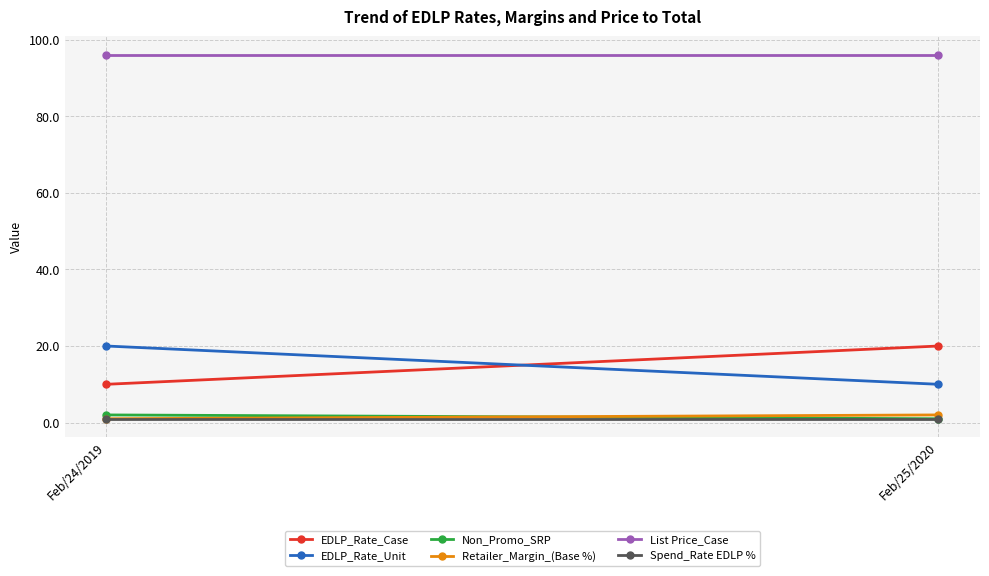

What is the maximum value for EDLP_Rate_Unit?

20.0